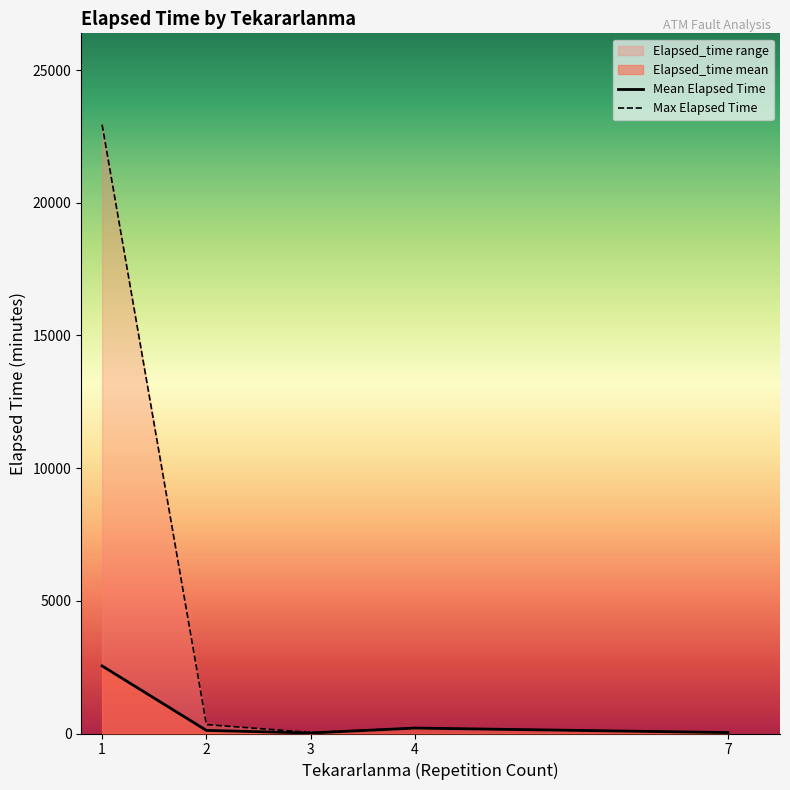

The value of Mean Elapsed Time at 1 is 2546.7. True or false?

True